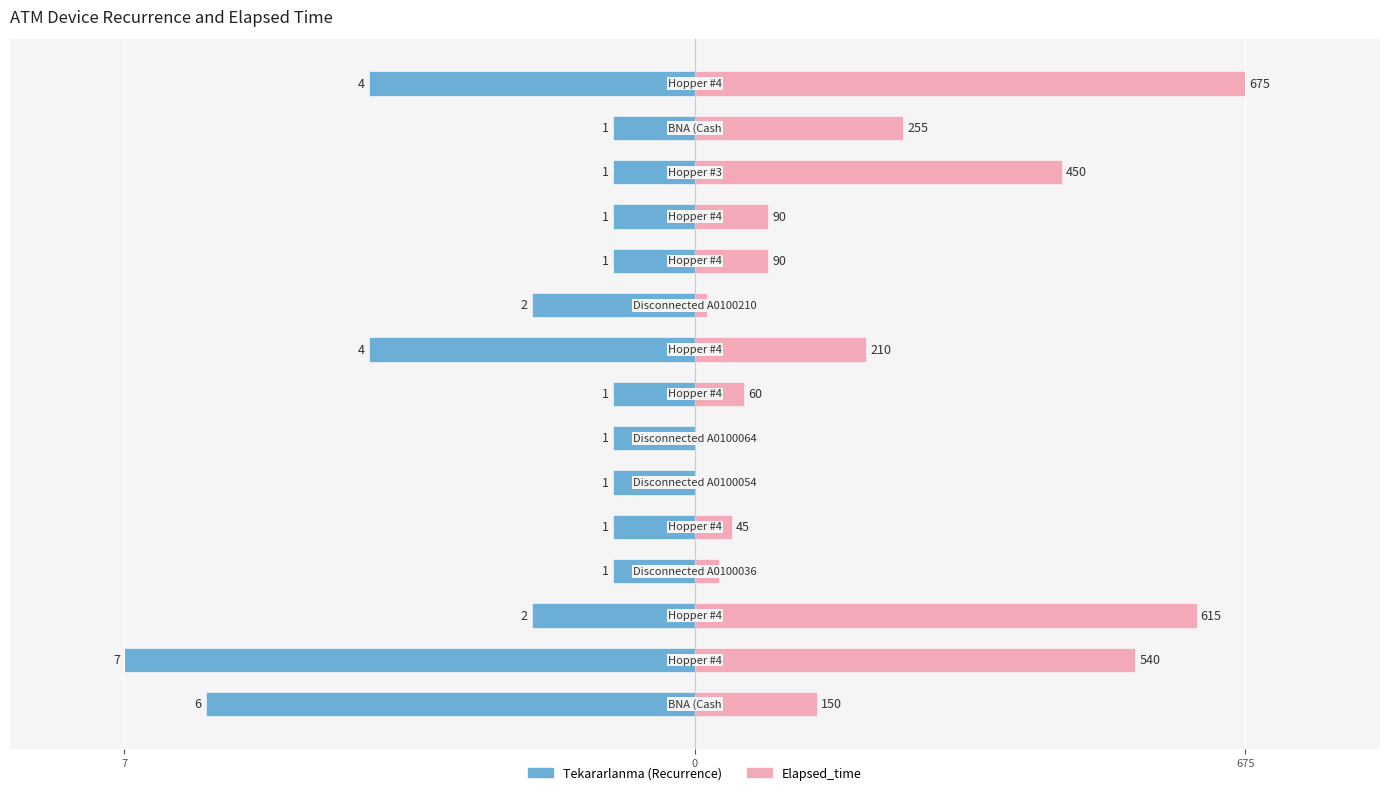

Which series changed the most between 7 and 13?

Elapsed_time